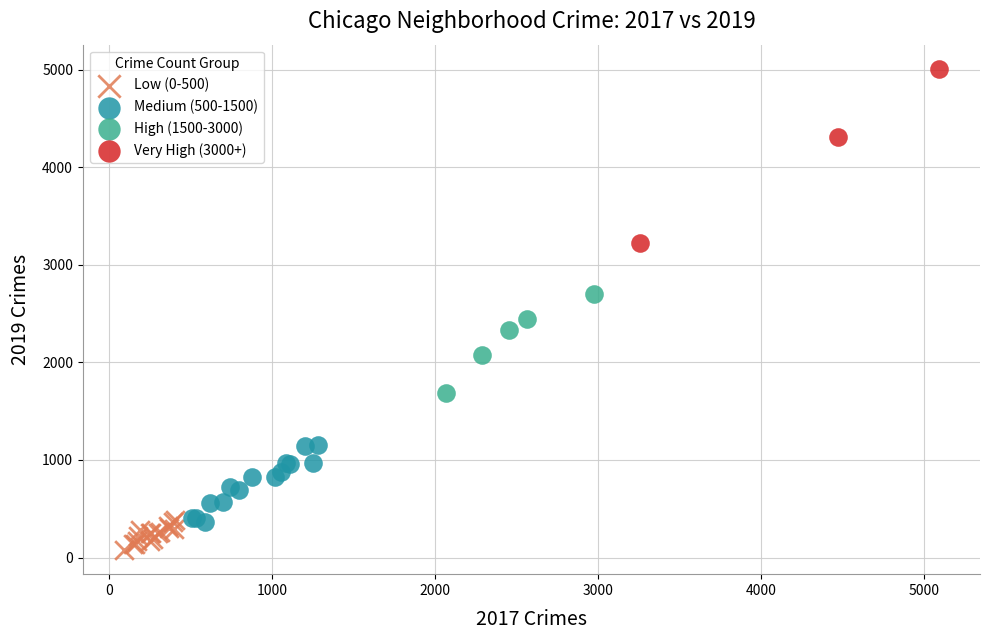

Which series contains the lowest Y value?

Low (0-500)